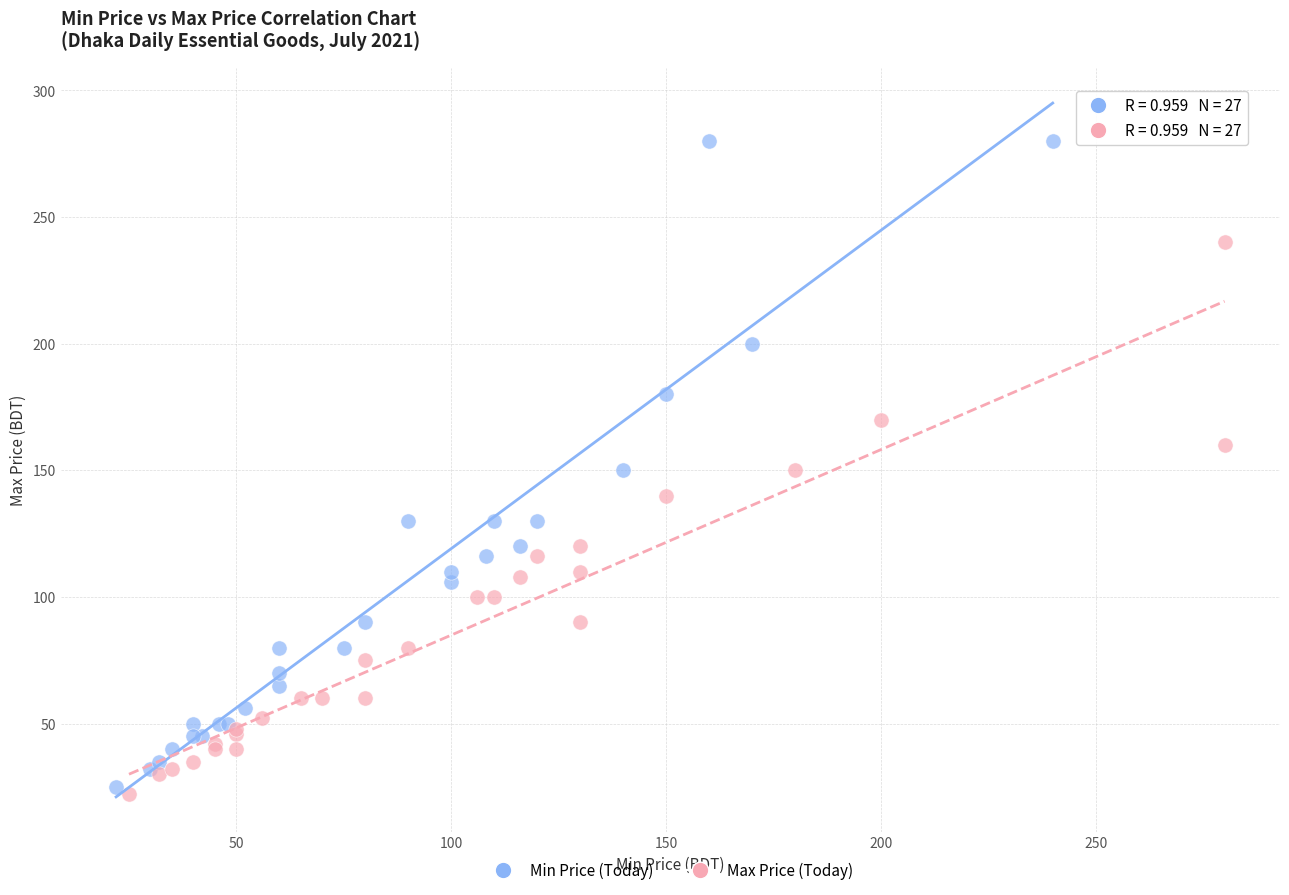

Which series reaches the maximum Y coordinate?

Min Price (Today)